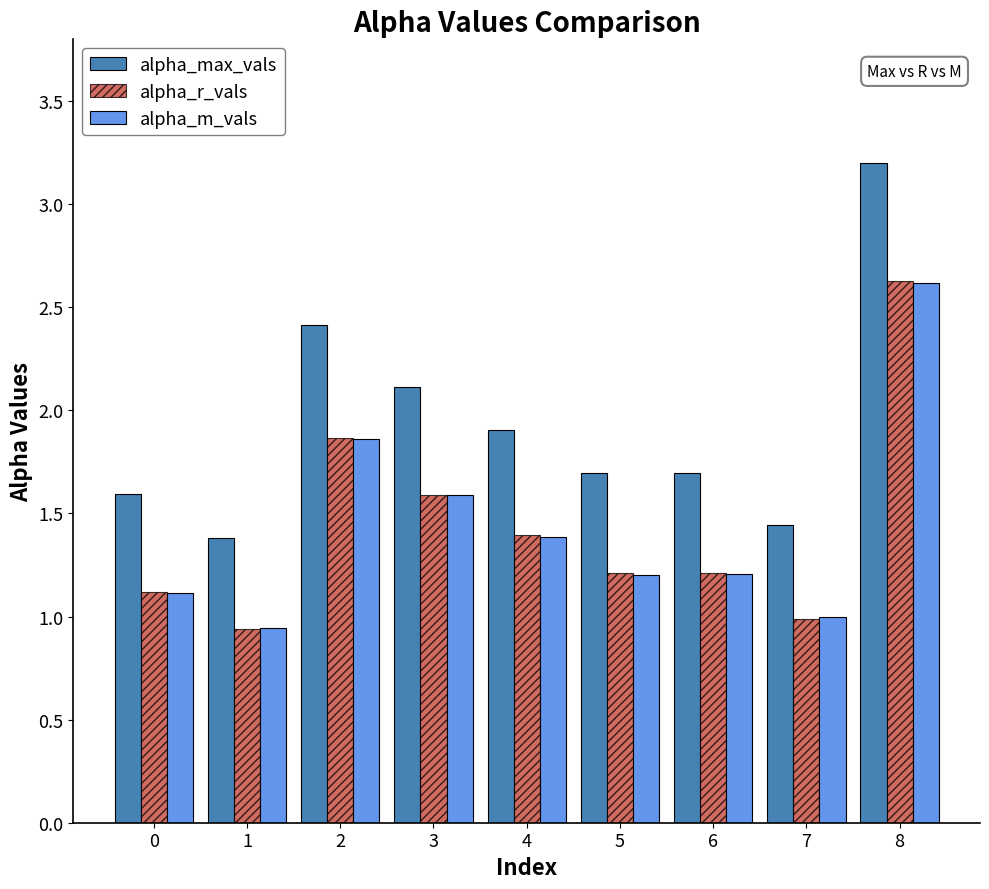

What is the sum of the alpha_m_vals values at 6 and 4?

2.6